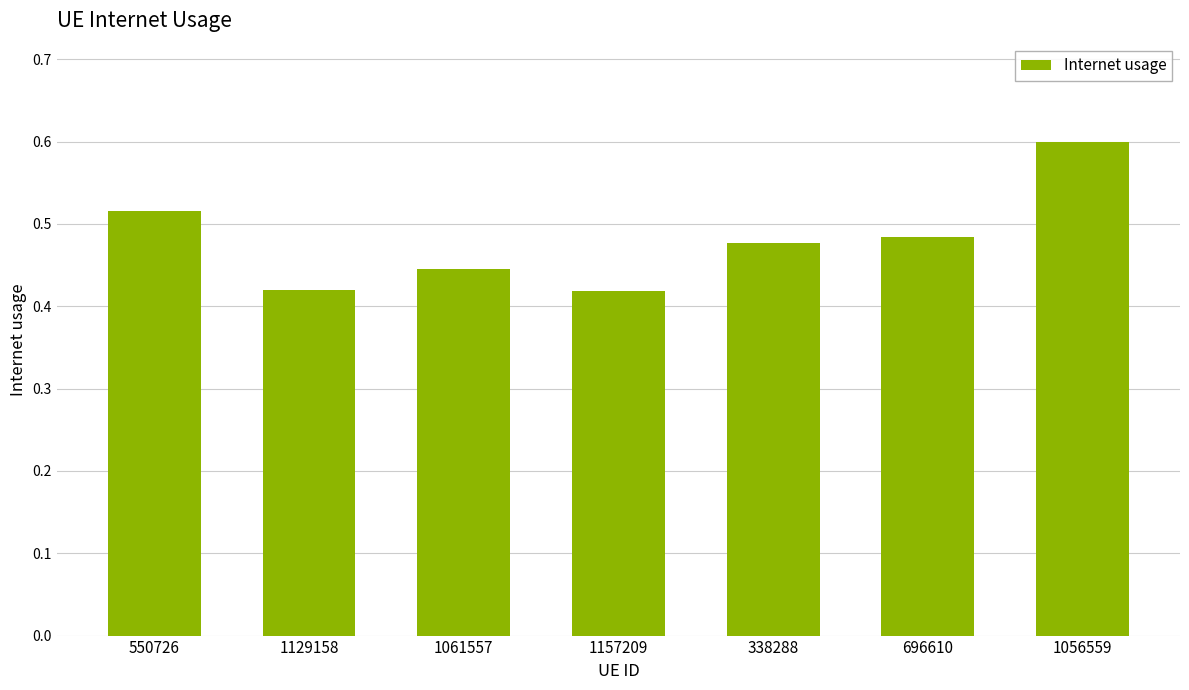

The value at 1061557 is 0.1. True or false?

False